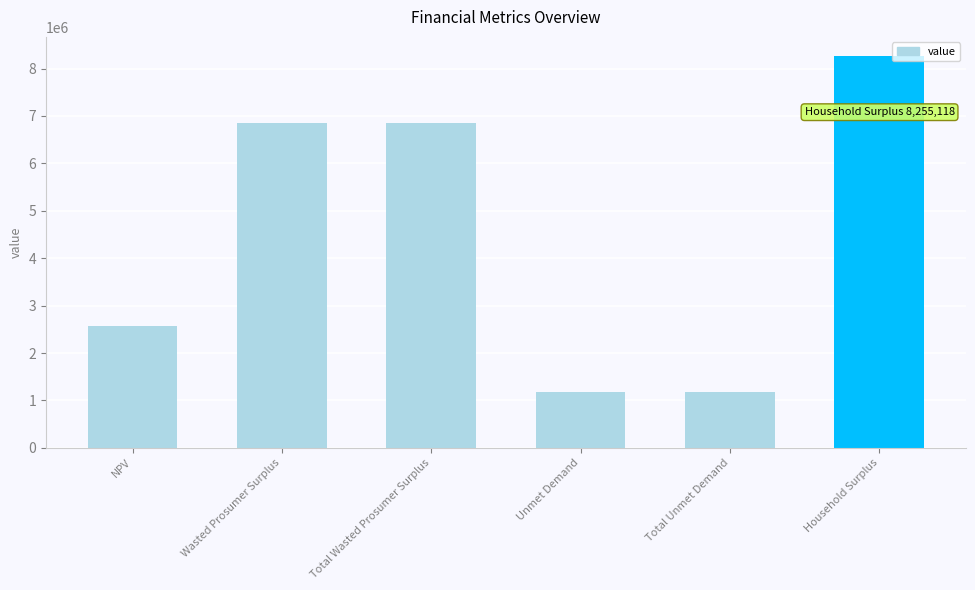

Does the chart contain any negative values?

No